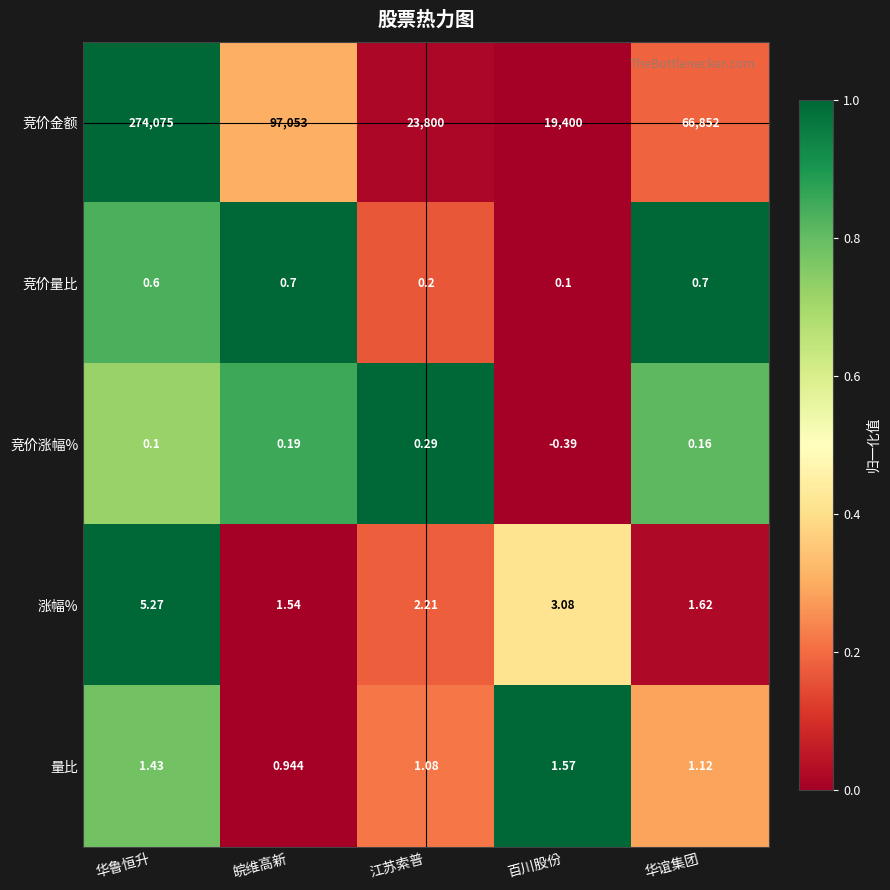

Which category has the highest value across all series?

华鲁恒升